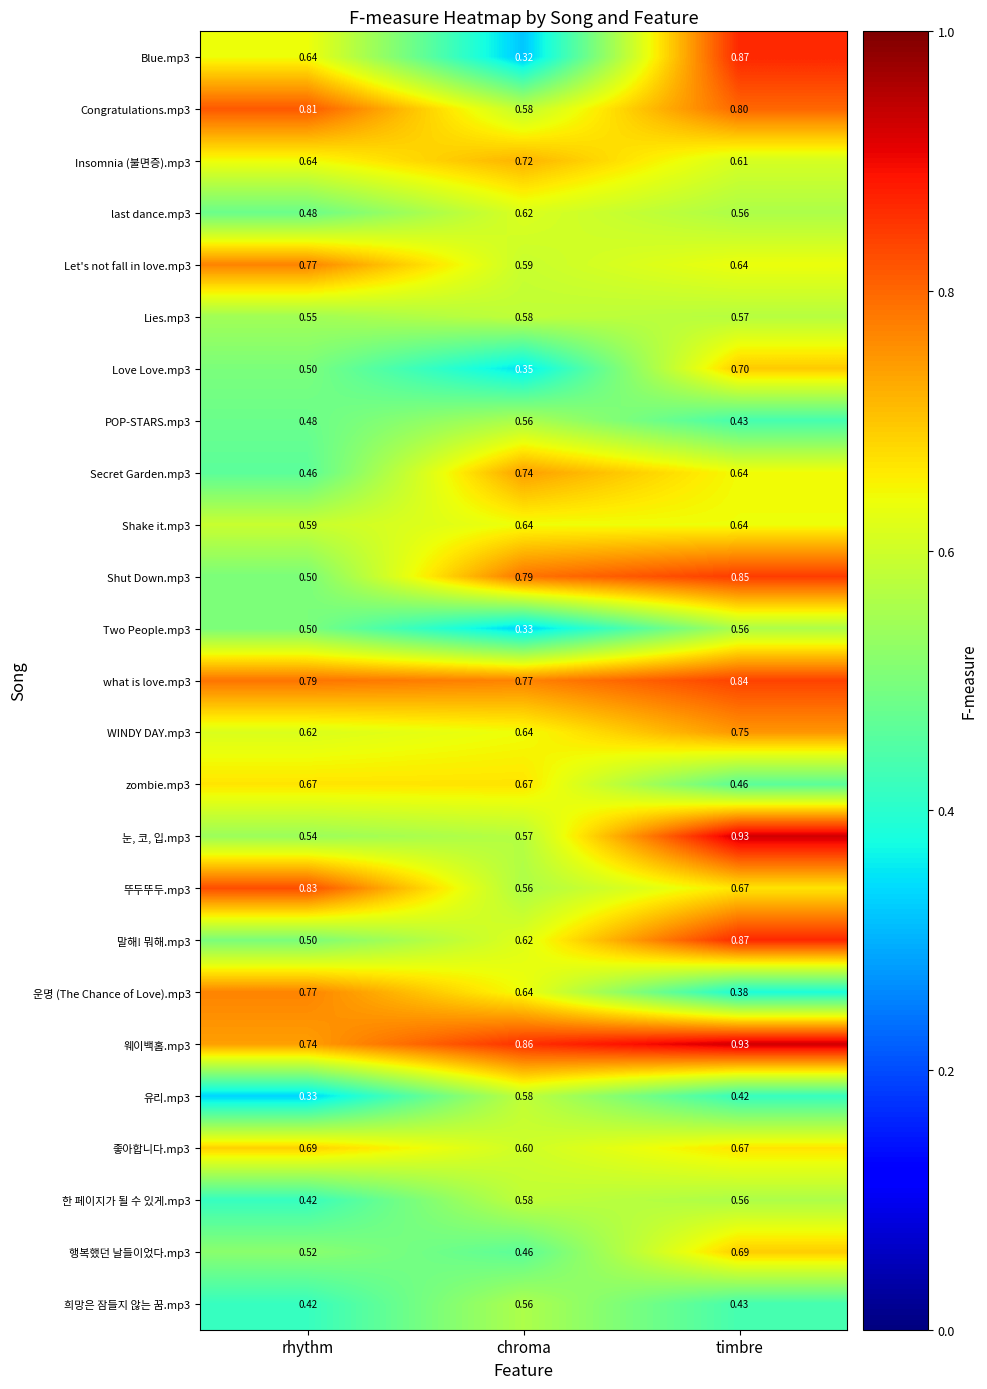

How many series are shown in this chart?

25